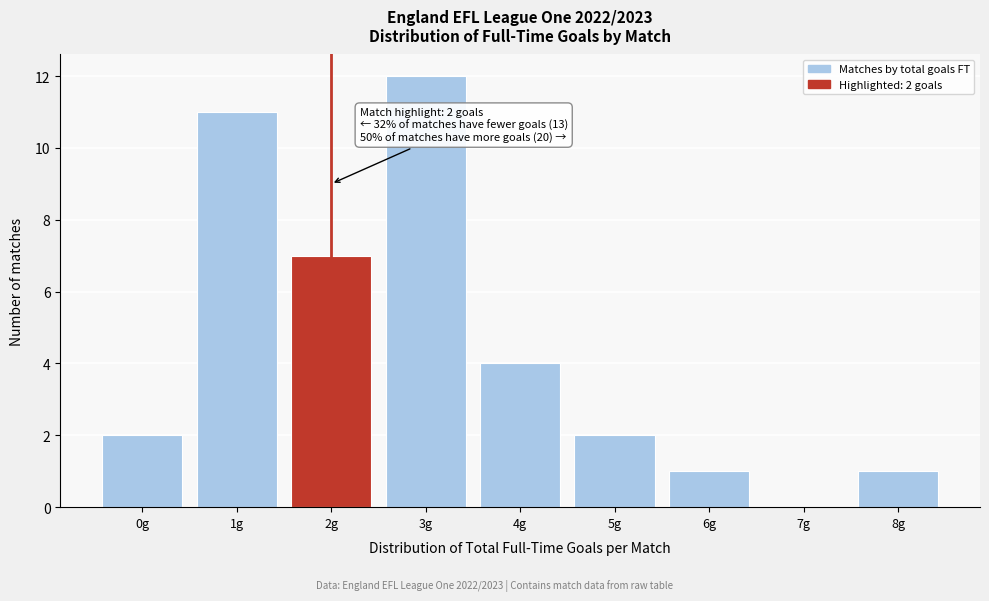

Over which range of the x-axis is the bar tallest?

2.5 to 3.5